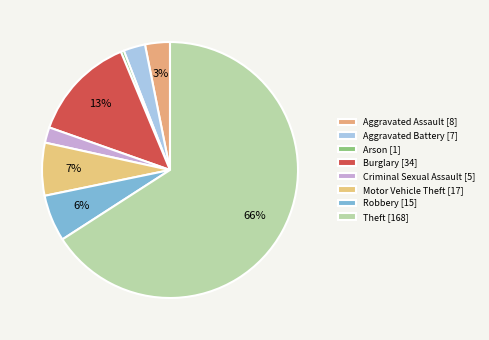

How many slices are in this pie chart?

8